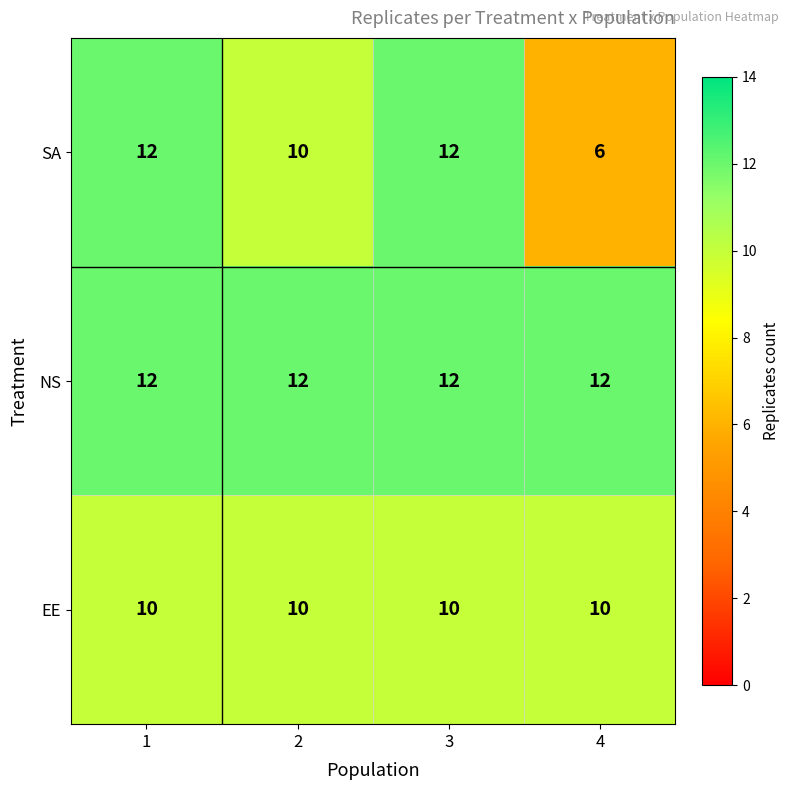

Which series has the widest spread of values?

SA